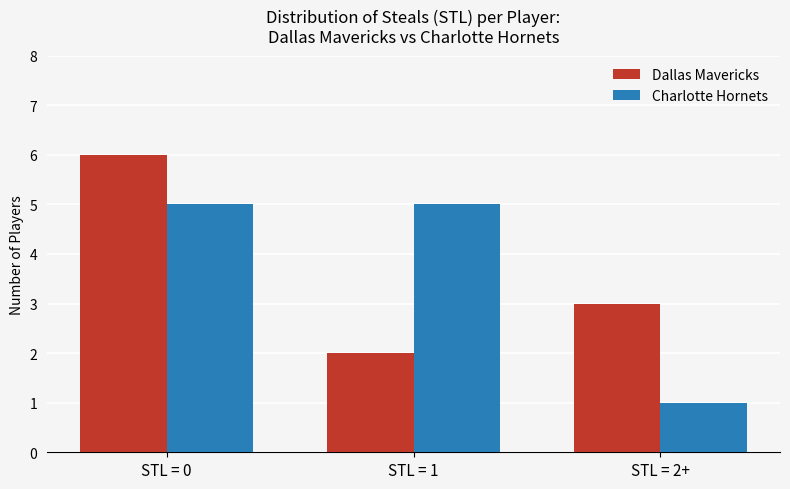

Reading right to left, transcribe all the data shown in this chart.

Dallas Mavericks: STL = 2+=3	STL = 1=2	STL = 0=6
Charlotte Hornets: STL = 2+=1	STL = 1=5	STL = 0=5